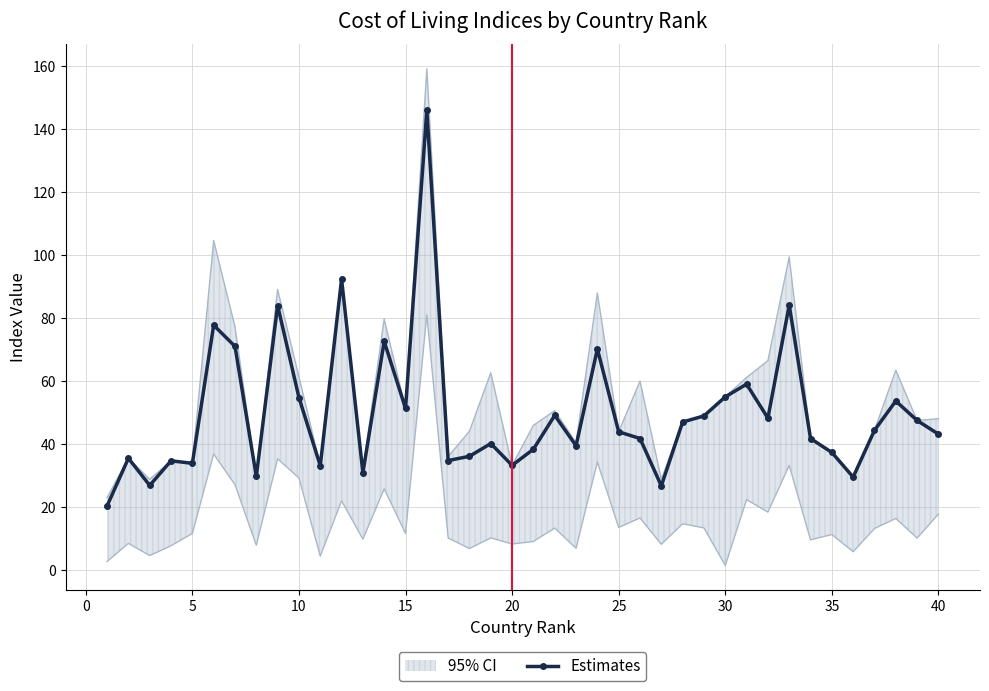

What is the highest value of the Estimates series?

146.0